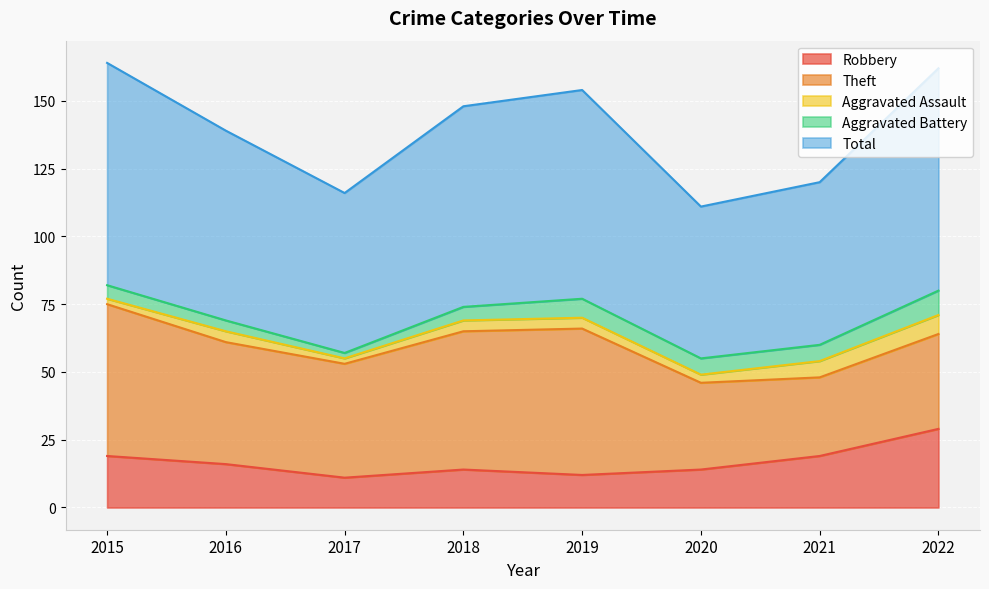

The value of Aggravated Battery at 2018 is 7. True or false?

False